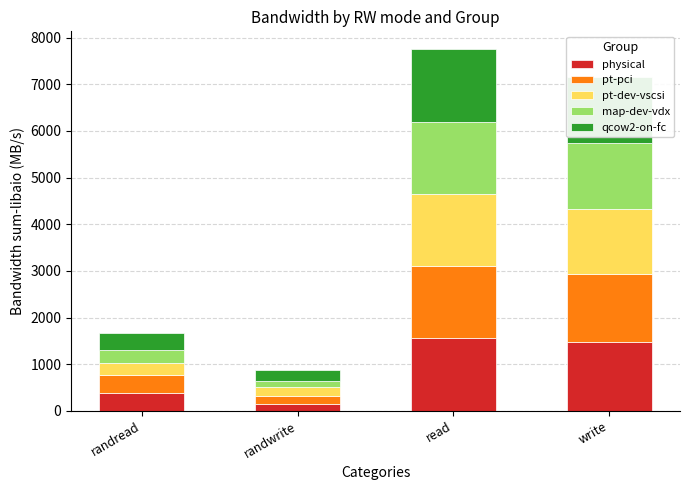

What is the total value across all series at write?

7163.2